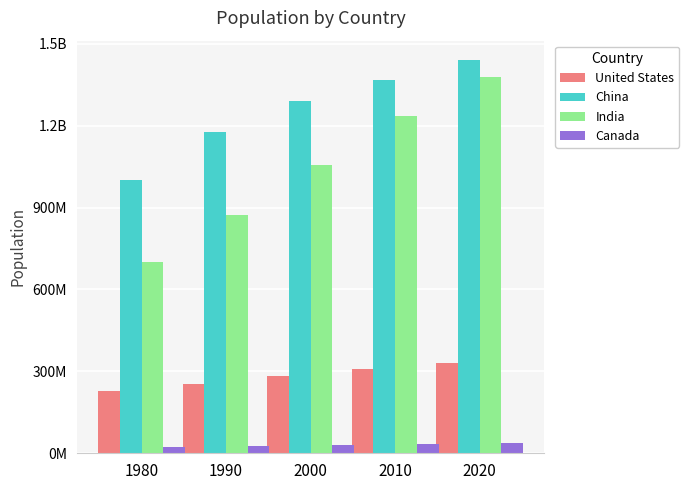

What are all the series names shown in the legend?

United States, China, India, Canada